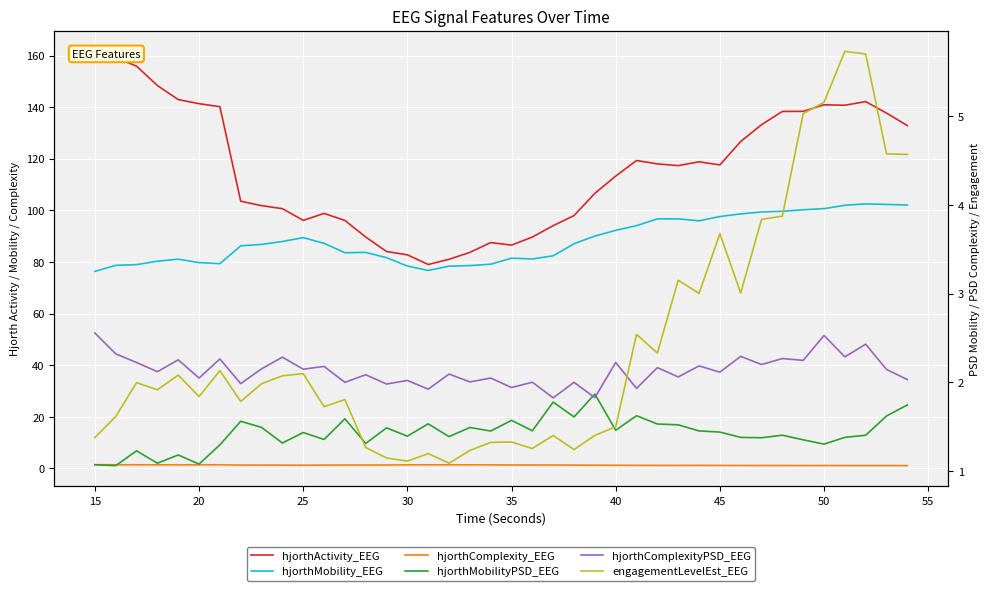

Is the value of hjorthActivity_EEG at 30 greater than the value of hjorthMobilityPSD_EEG at 19?

Yes